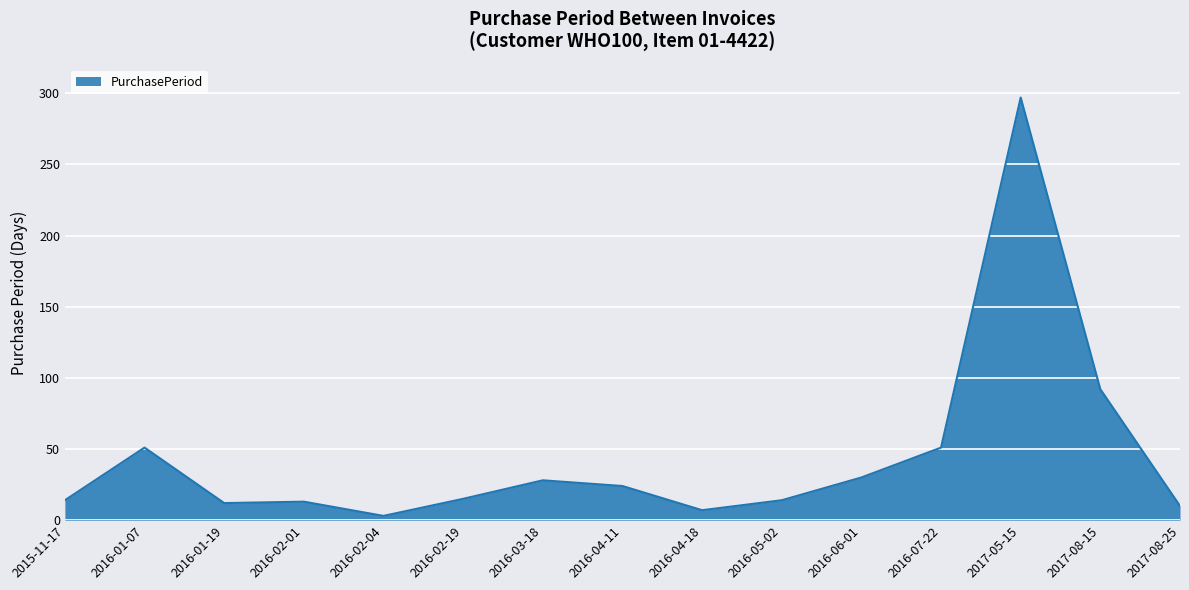

What is the sum of the values at 2017-05-15 and 2016-01-19?

309